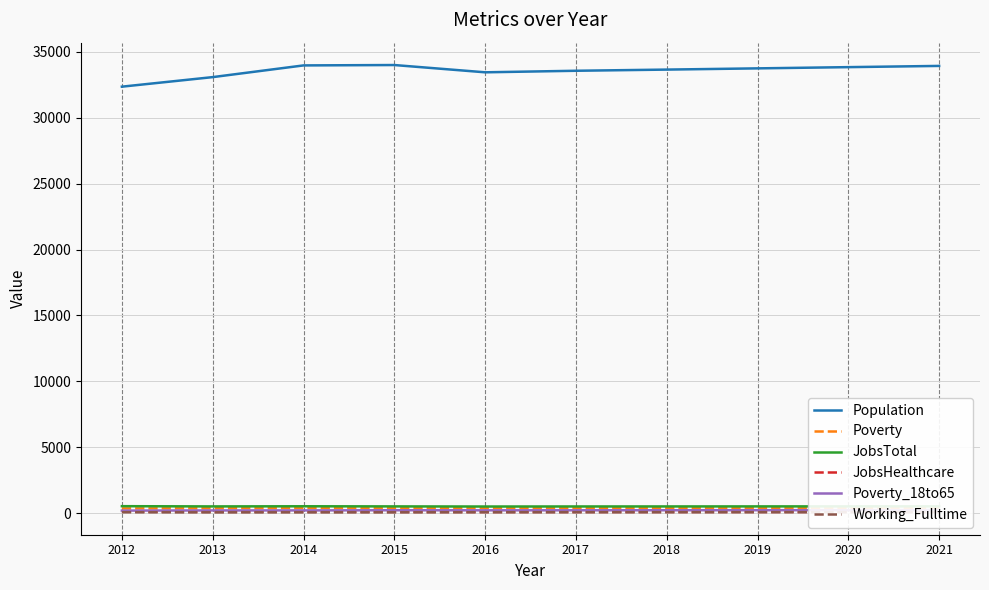

What are all the series names shown in the legend?

Population, Poverty, JobsTotal, JobsHealthcare, Poverty_18to65, Working_Fulltime